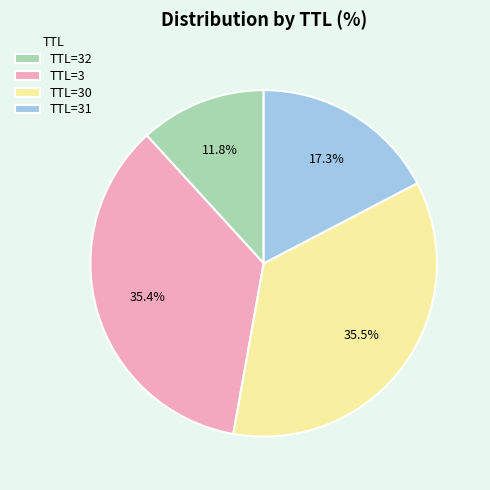

What is the smallest slice in the pie chart?

TTL=32